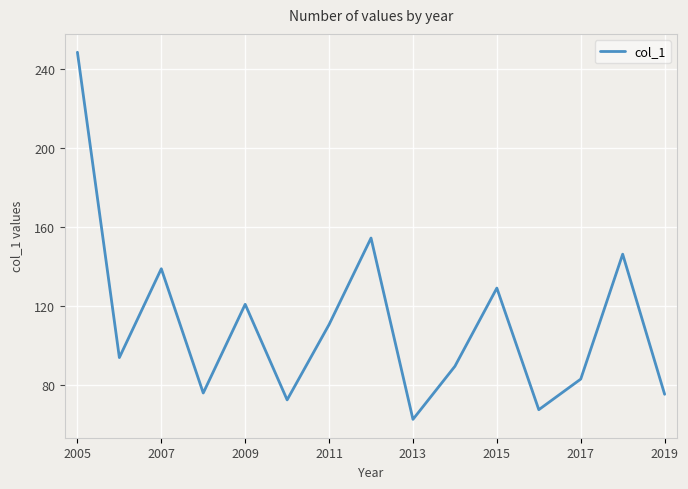

What is the smallest value displayed?

62.8